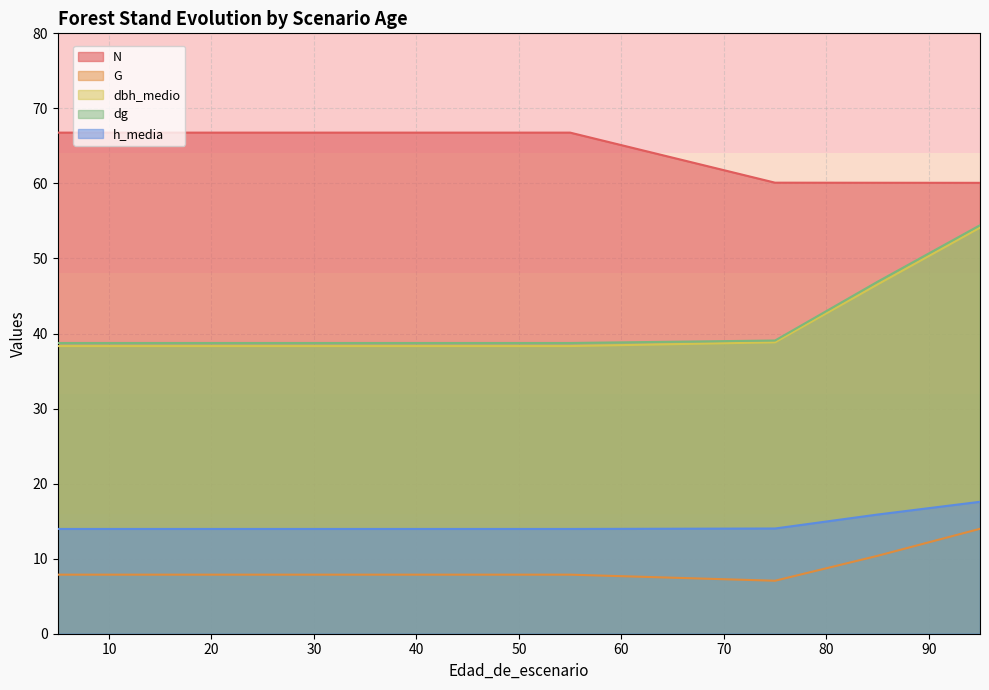

Which series has the largest range (max minus min)?

dbh_medio